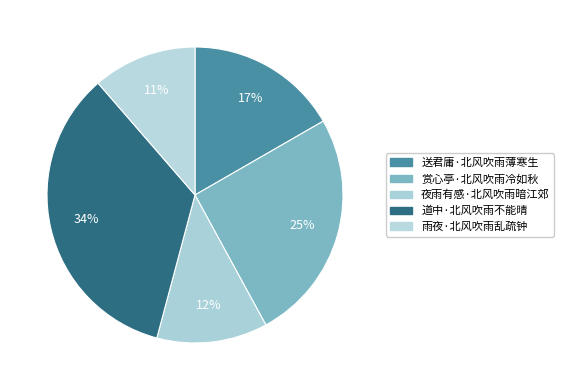

Count the number of slices in the pie.

5